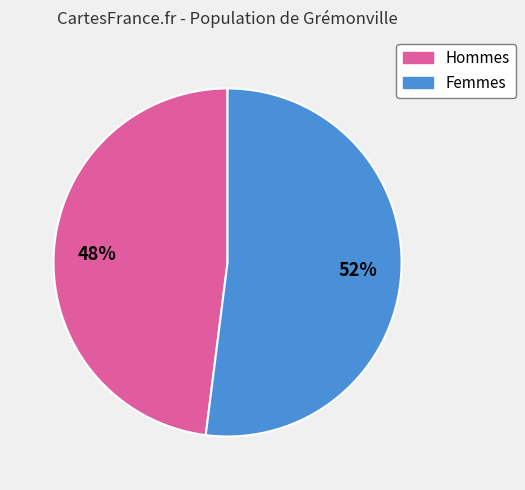

To the nearest percent, what is the average slice percentage?

50%